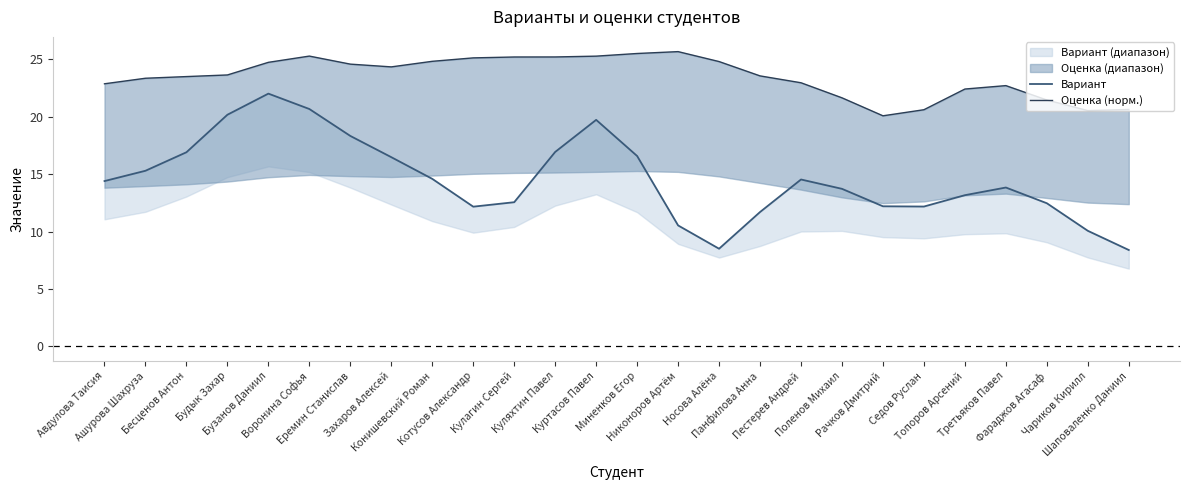

What is the maximum value for Оценка (норм.)?

25.7